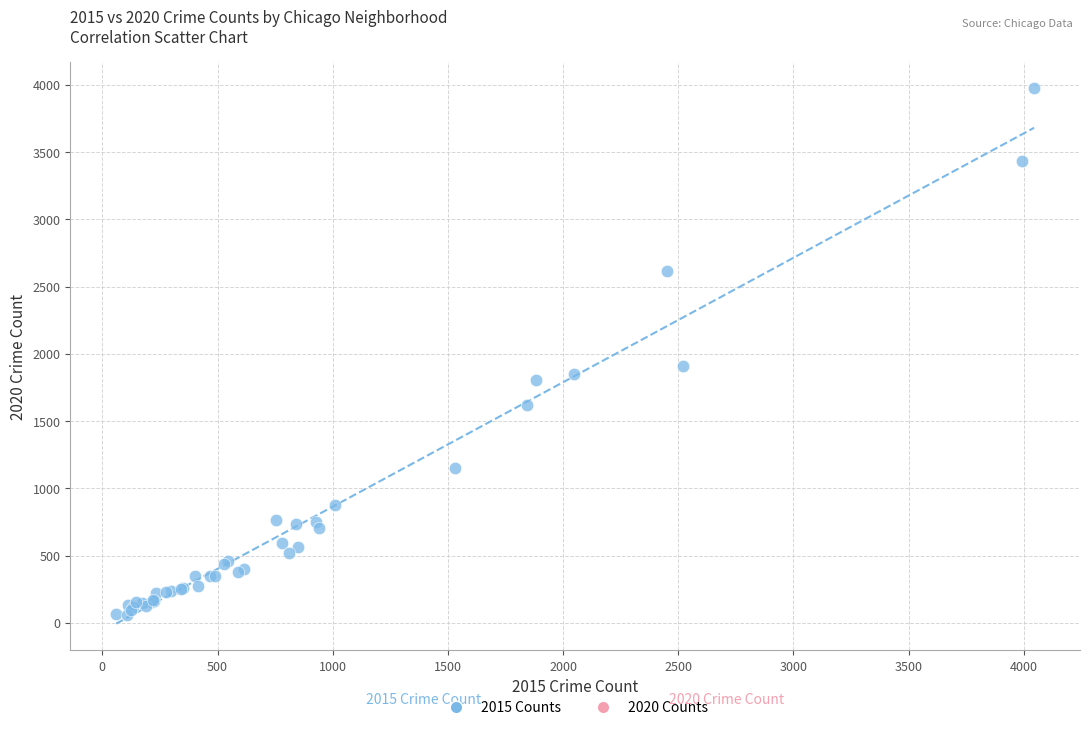

What Y value in the scatter plot is closest to 2015?

1908